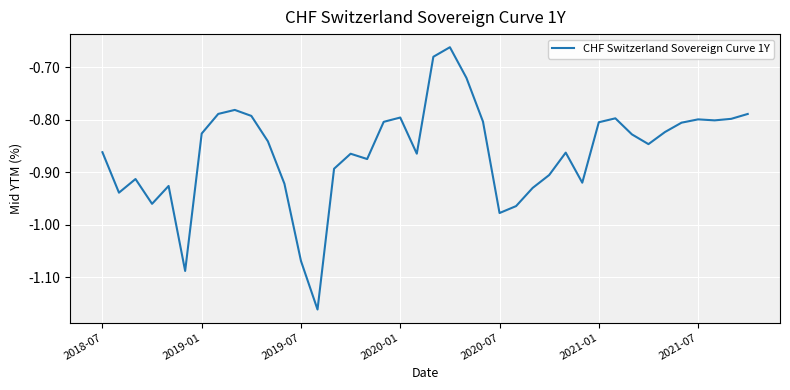

What is the difference between the maximum and minimum values?

0.5